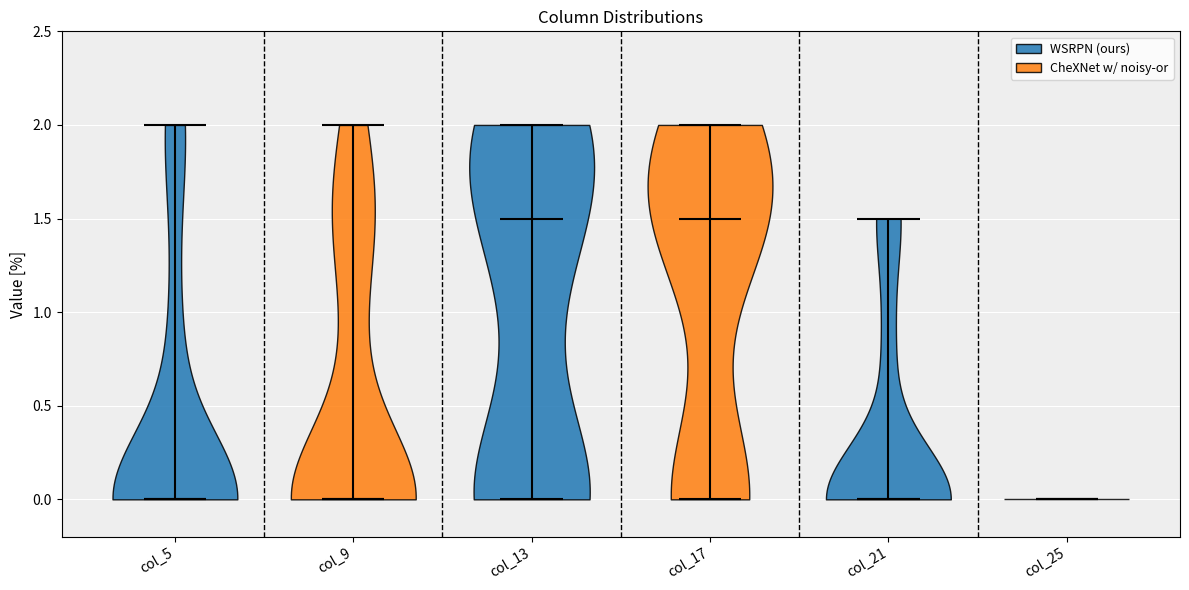

Reading left to right, read every violin against the y-axis: where its median line is, and the lowest and highest points it reaches. The values are not printed on the chart, so give them approximately, as read against the axis.

col_5: median line 0.0, lowest point 0.0, highest point 2.0
col_9: median line 0.0, lowest point 0.0, highest point 2.0
col_13: median line 1.5, lowest point 0.0, highest point 2.0
col_17: median line 1.5, lowest point 0.0, highest point 2.0
col_21: median line 0.0, lowest point 0.0, highest point 1.5
col_25: median line 0.0, lowest point 0.0, highest point 0.0